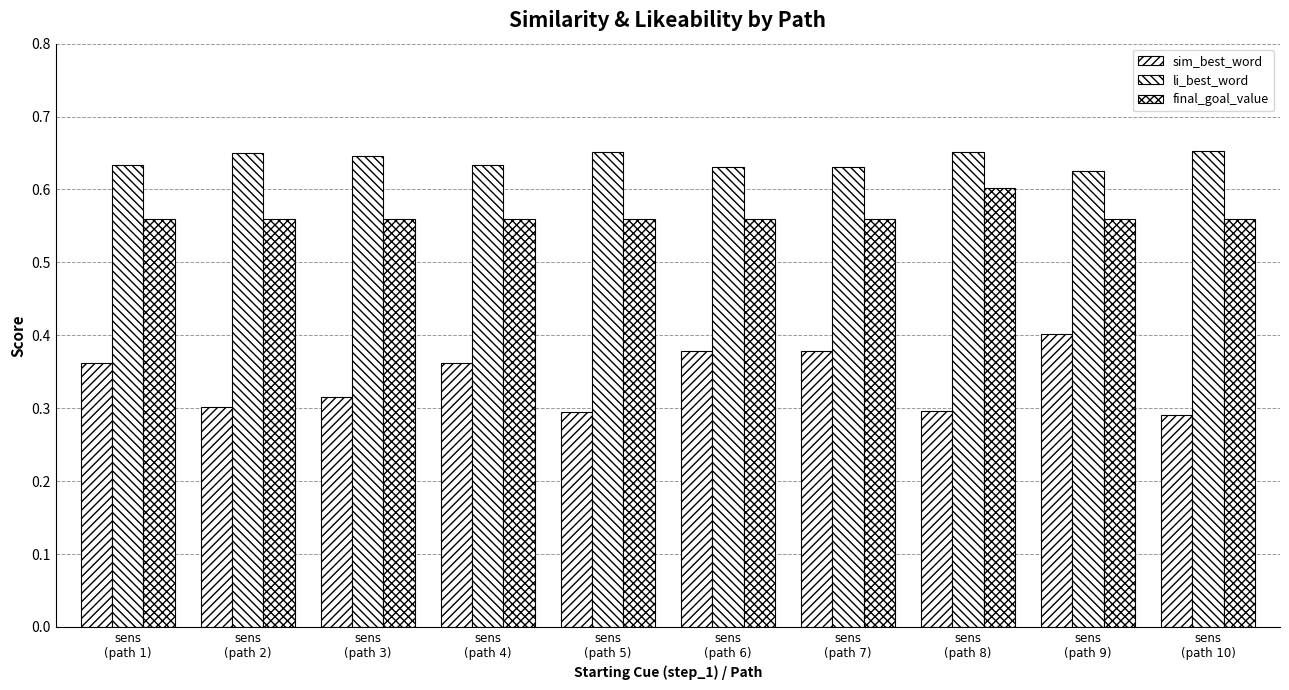

Count the number of data series in this chart.

3